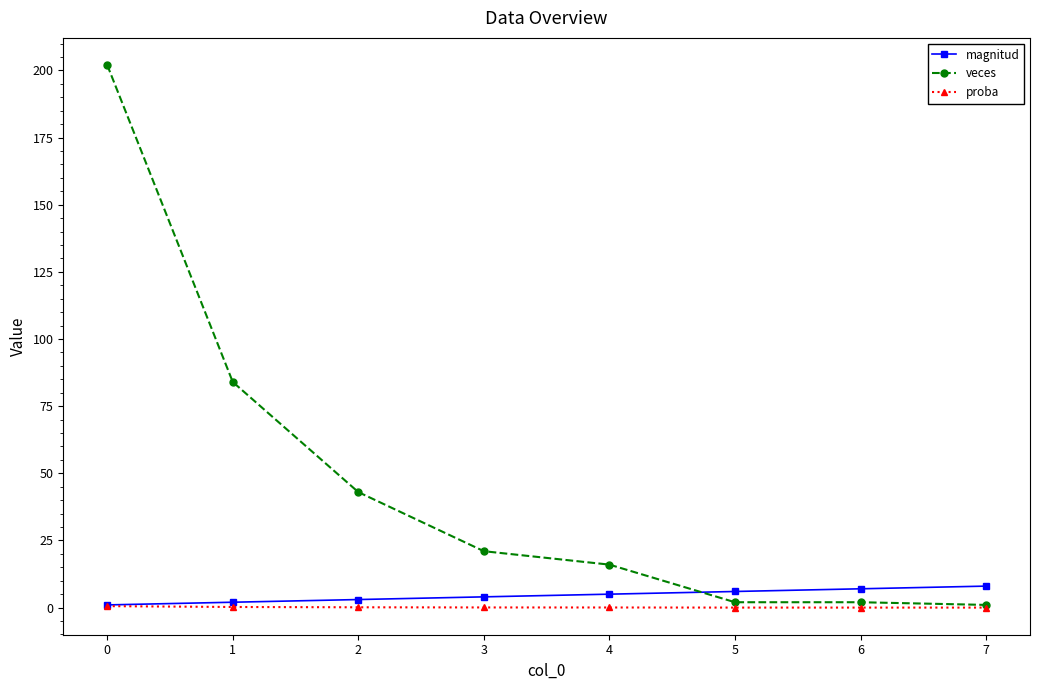

At how many categories does at least one series exceed 103?

1